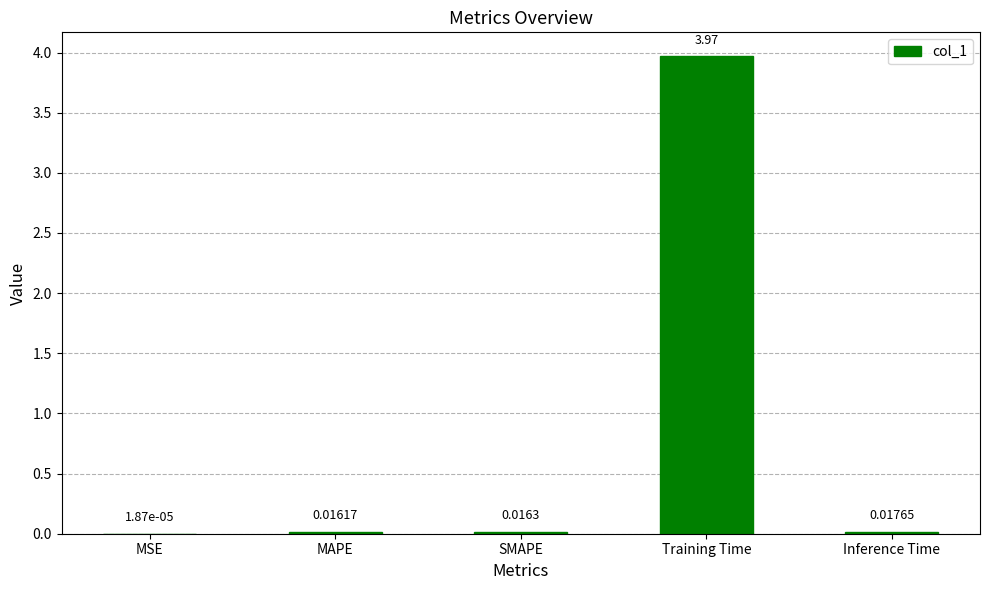

At which category does the chart reach its peak across all series?

Training Time